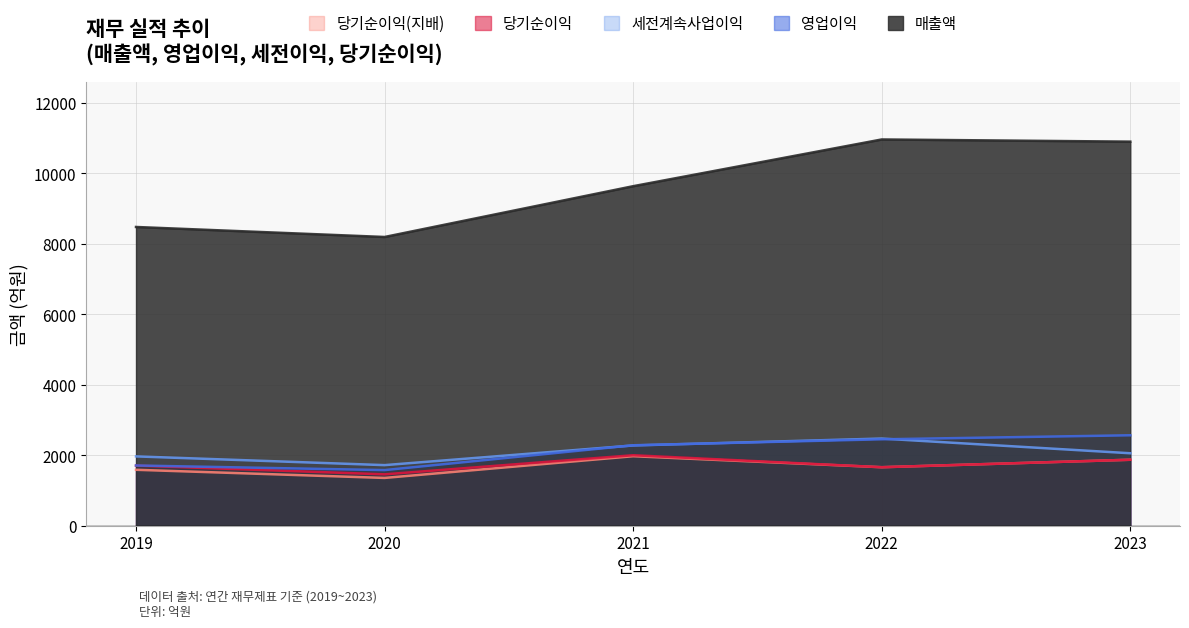

Reading left to right, transcribe all the data shown in this chart.

매출액: 2019=8476	2020=8192	2021=9633	2022=10959	2023=10897
영업이익: 2019=1709	2020=1578	2021=2283	2022=2452	2023=2566
세전계속사업이익: 2019=1967	2020=1719	2021=2277	2022=2473	2023=2056
당기순이익: 2019=1706	2020=1458	2021=2000	2022=1660	2023=1872
당기순이익(지배): 2019=1587	2020=1356	2021=1972	2022=1660	2023=1872